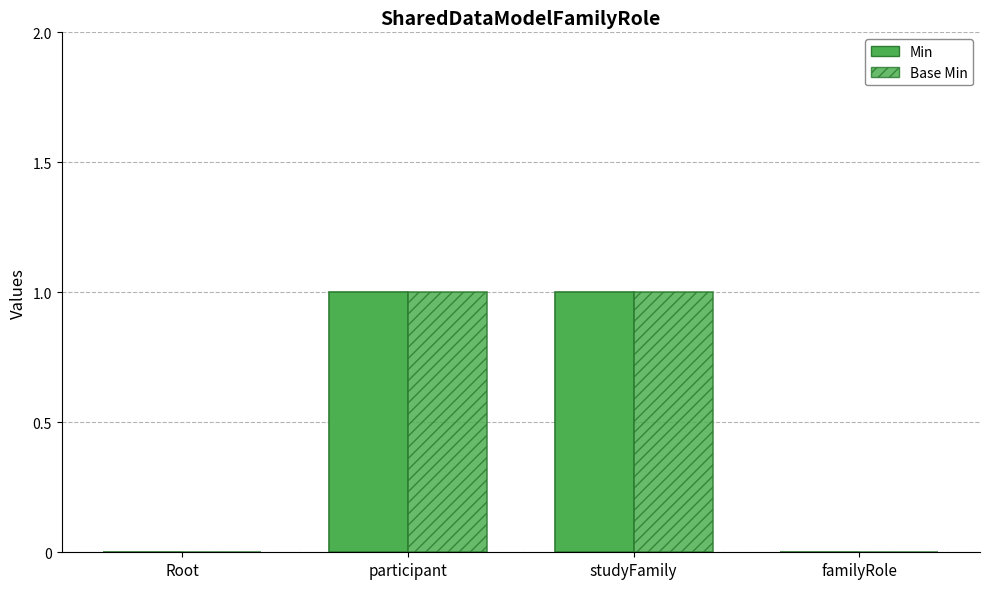

Does the chart contain stacked bars?

No